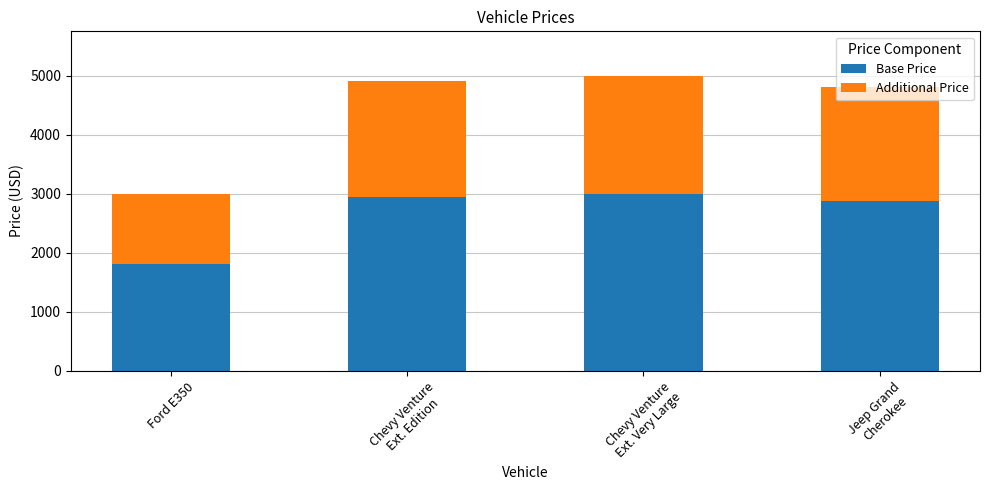

What is the minimum value for Base Price?

1800.0